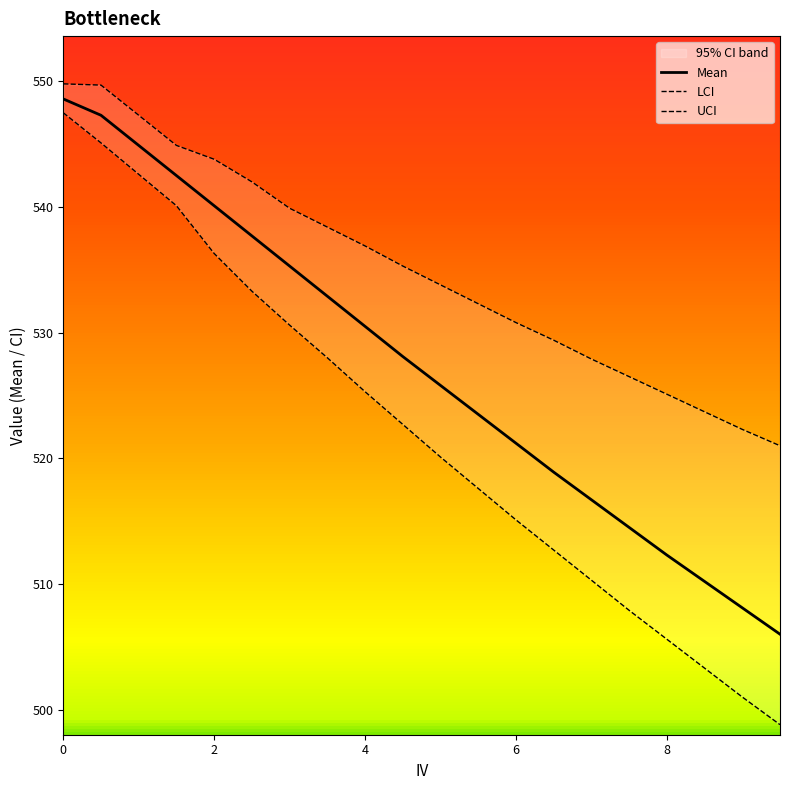

Which series has the widest spread of values?

LCI